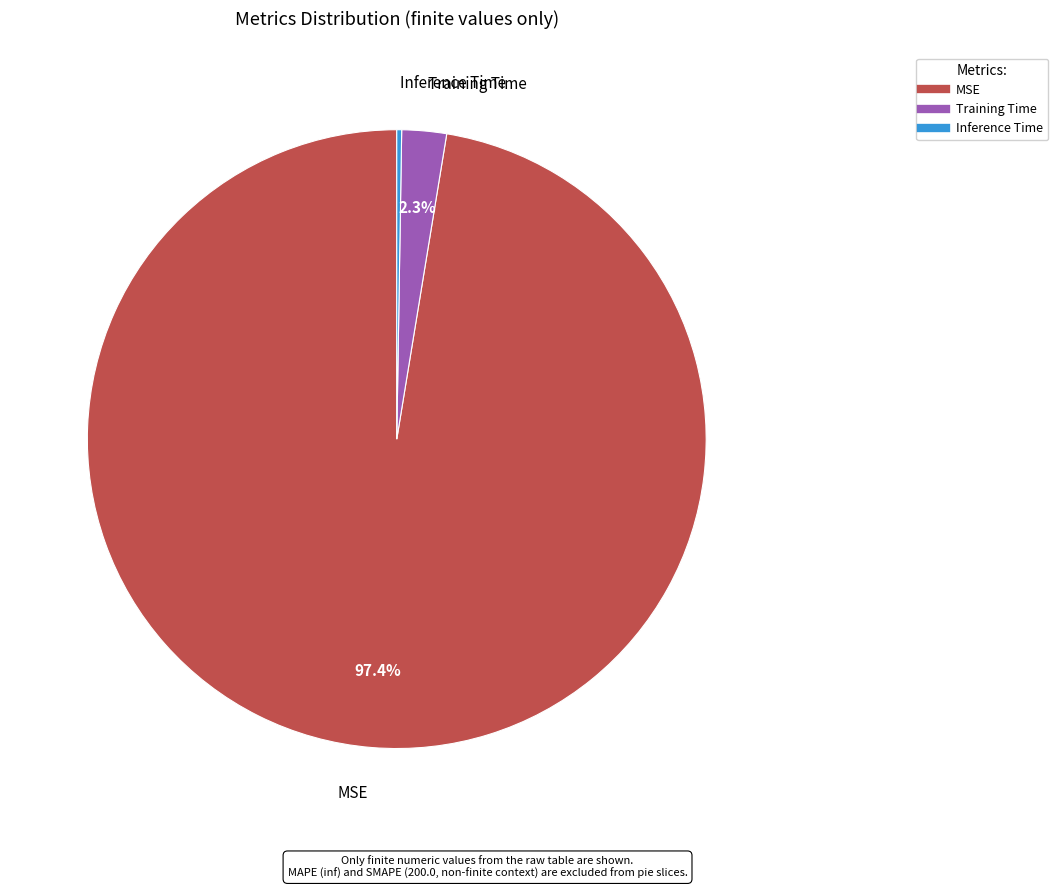

To the nearest percent, what is the difference between the largest and smallest slice percentages?

97%